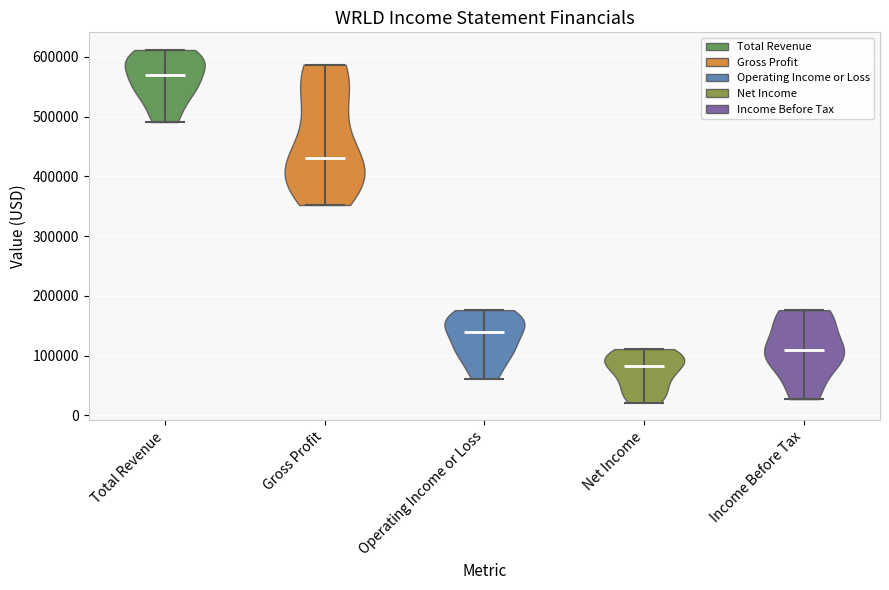

Where does the median line of the violin for Net Income sit on the y-axis? The values are not printed on the chart, so give them approximately, as read against the axis.

80000